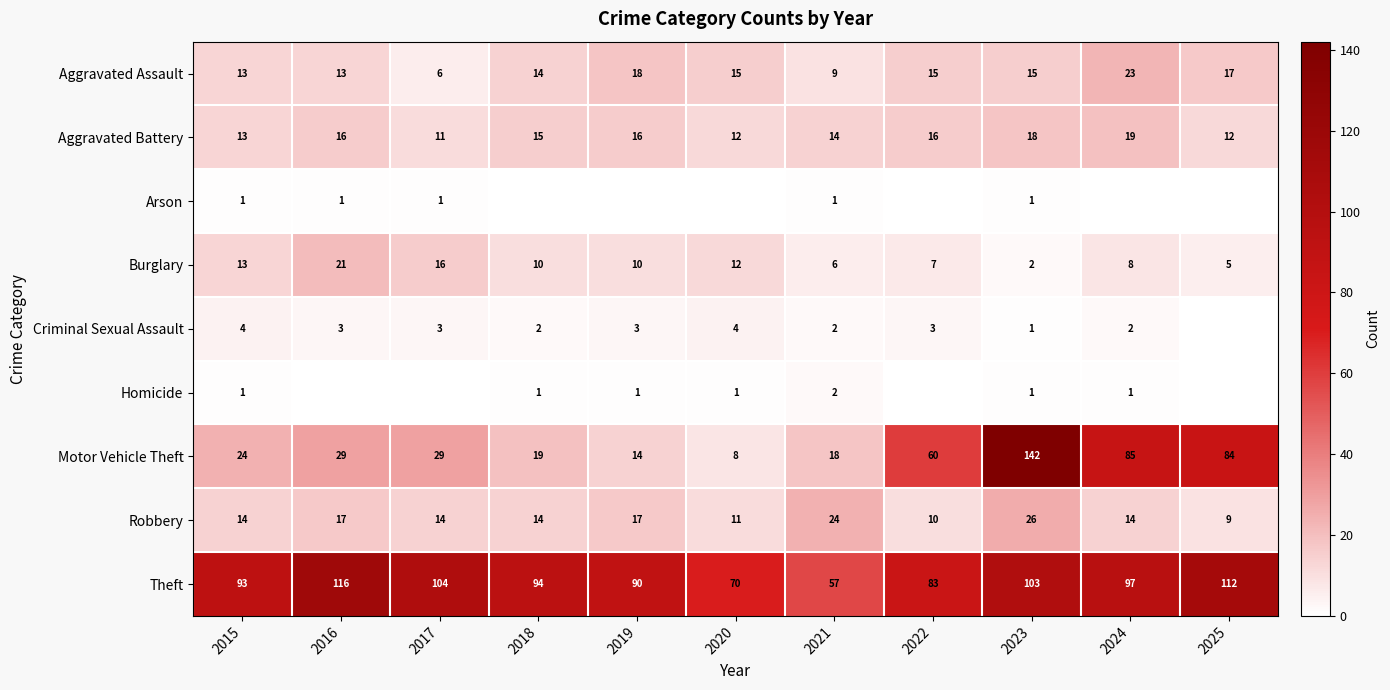

What is the lowest value of the Robbery series?

9